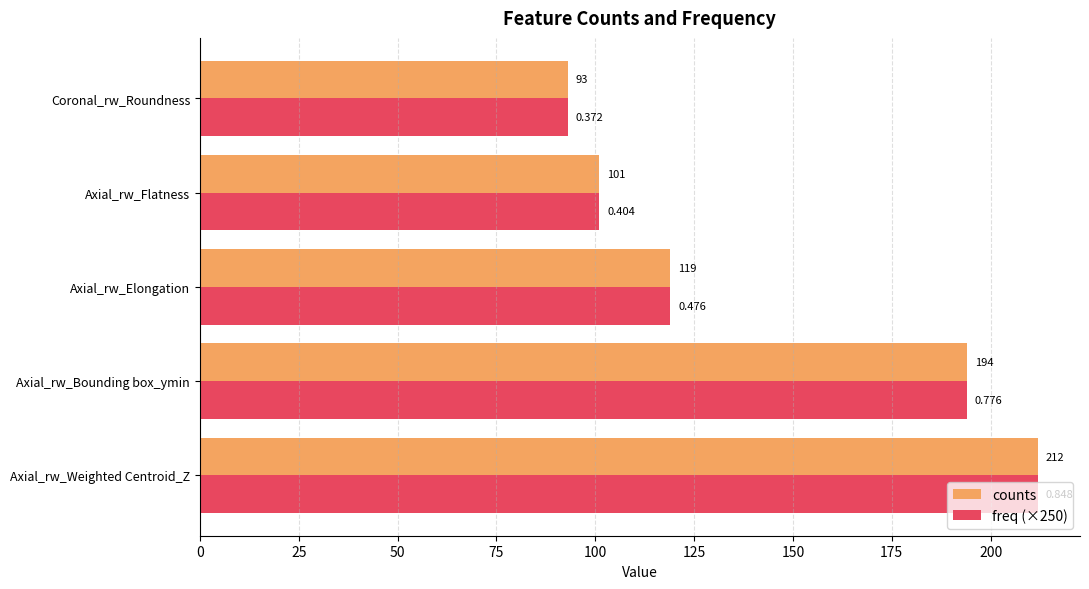

At how many categories does at least one series exceed 164?

2